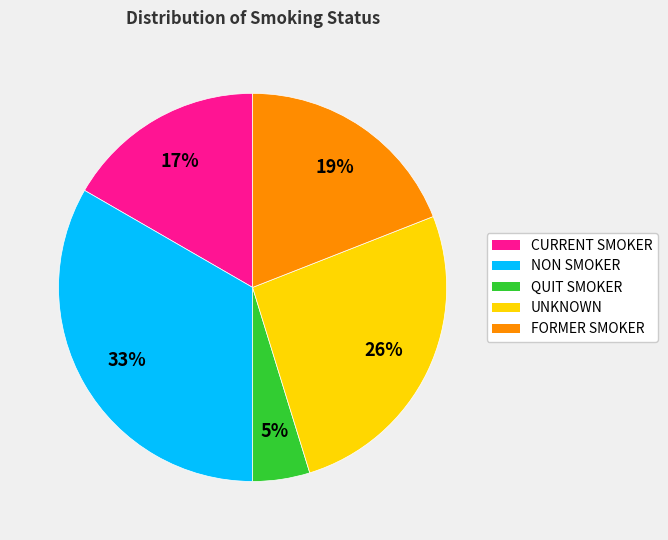

Rank the categories by value from highest to lowest.

NON SMOKER, UNKNOWN, FORMER SMOKER, CURRENT SMOKER, QUIT SMOKER